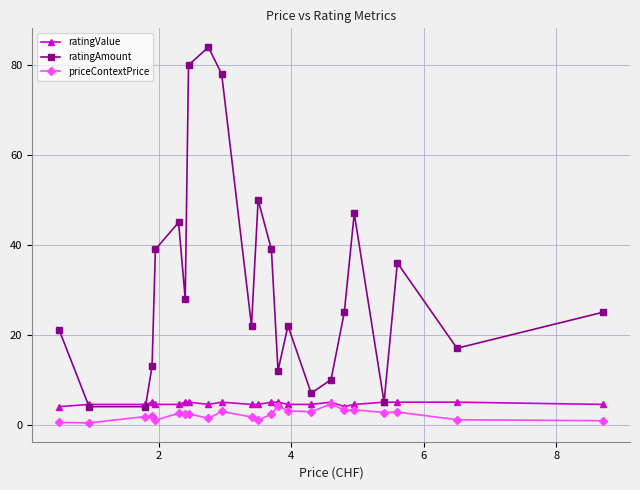

Which series has the widest spread of values?

ratingAmount